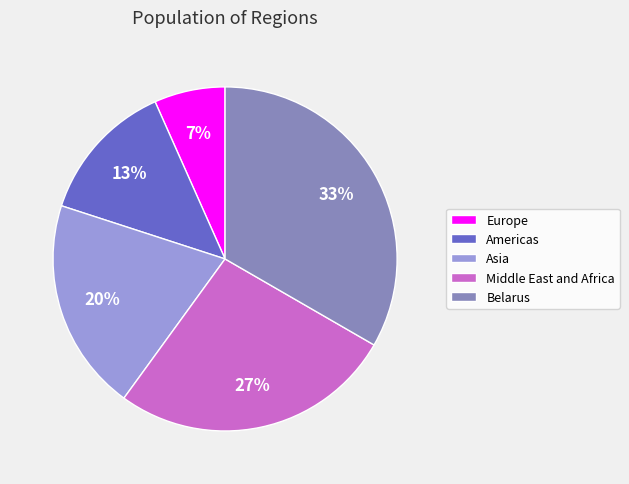

Do Belarus and Europe together represent more than half of the pie?

No